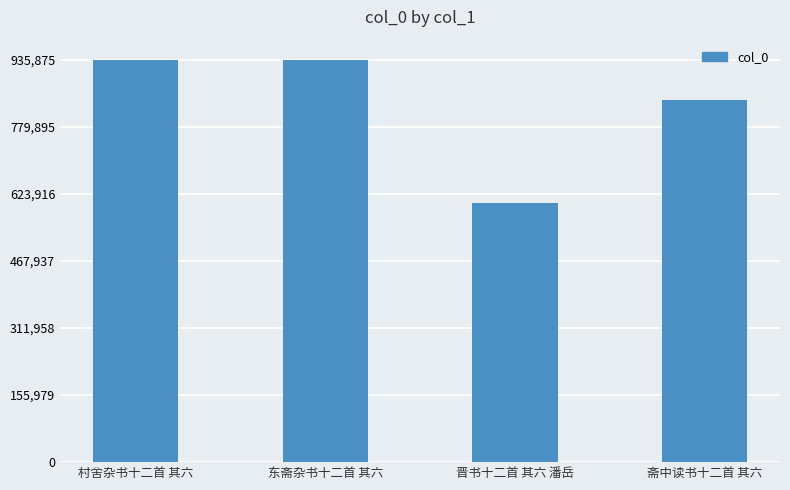

What is the difference between the maximum and minimum values?

333889